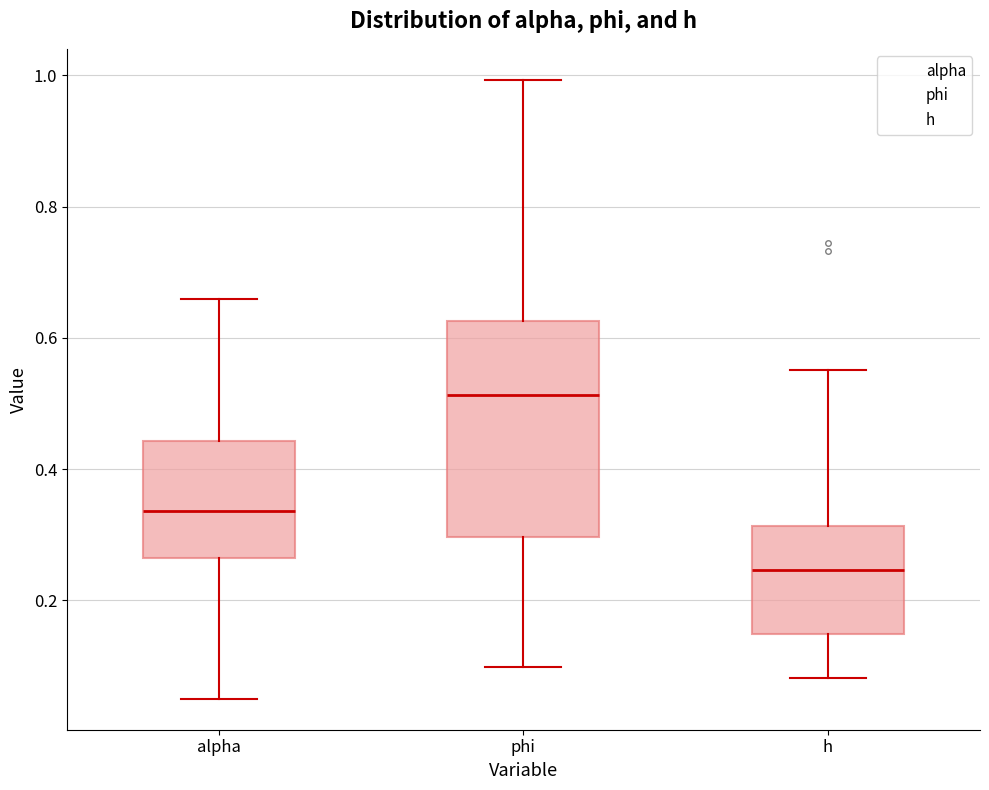

Where does the upper whisker of the box for alpha end on the y-axis? The values are not printed on the chart, so give them approximately, as read against the axis.

0.66